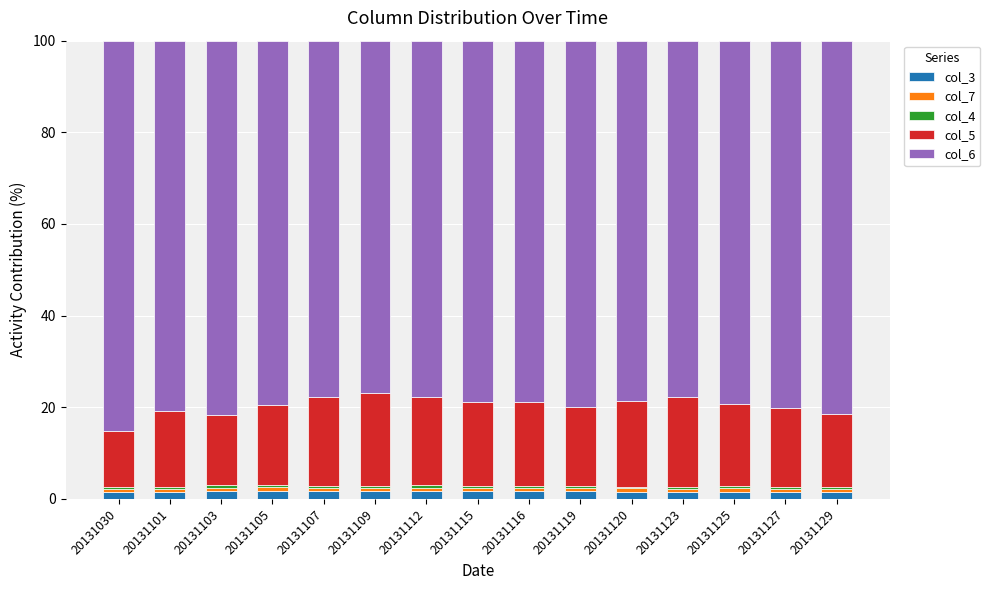

Between 20131112 and 20131119, which series saw the biggest shift?

col_6